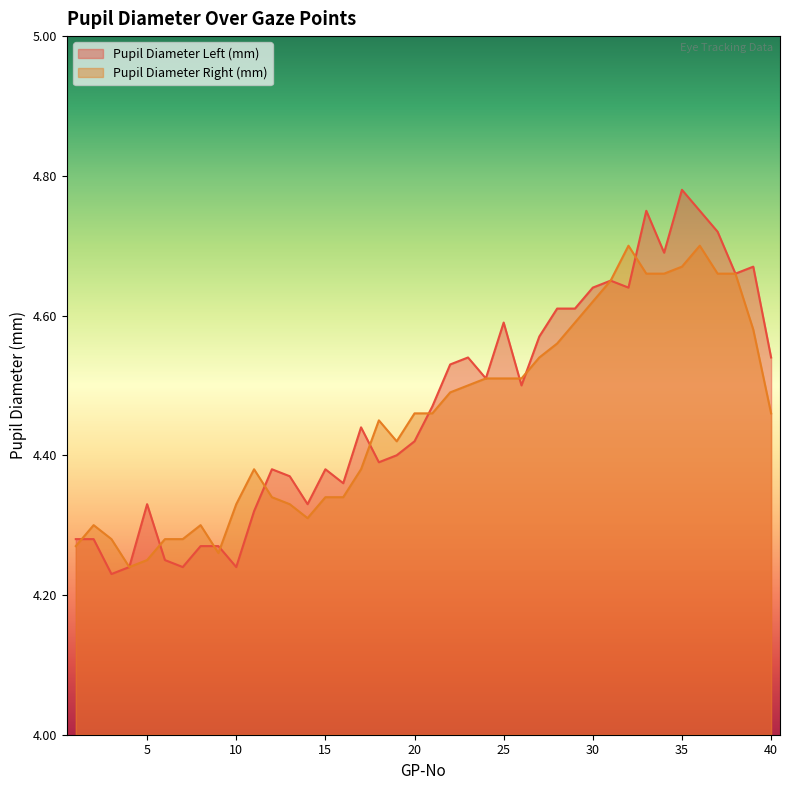

Reading left to right, what are all the values shown in this chart?

Pupil Diameter Left (mm): 4.3	4.3	4.2	4.2	4.3	4.2	4.2	4.3	4.3	4.2	4.3	4.4	4.4	4.3	4.4	4.4	4.4	4.4	4.4	4.4	4.5	4.5	4.5	4.5	4.6	4.5	4.6	4.6	4.6	4.6	4.7	4.6	4.8	4.7	4.8	4.8	4.7	4.7	4.7	4.5
Pupil Diameter Right (mm): 4.3	4.3	4.3	4.2	4.2	4.3	4.3	4.3	4.3	4.3	4.4	4.3	4.3	4.3	4.3	4.3	4.4	4.5	4.4	4.5	4.5	4.5	4.5	4.5	4.5	4.5	4.5	4.6	4.6	4.6	4.7	4.7	4.7	4.7	4.7	4.7	4.7	4.7	4.6	4.5